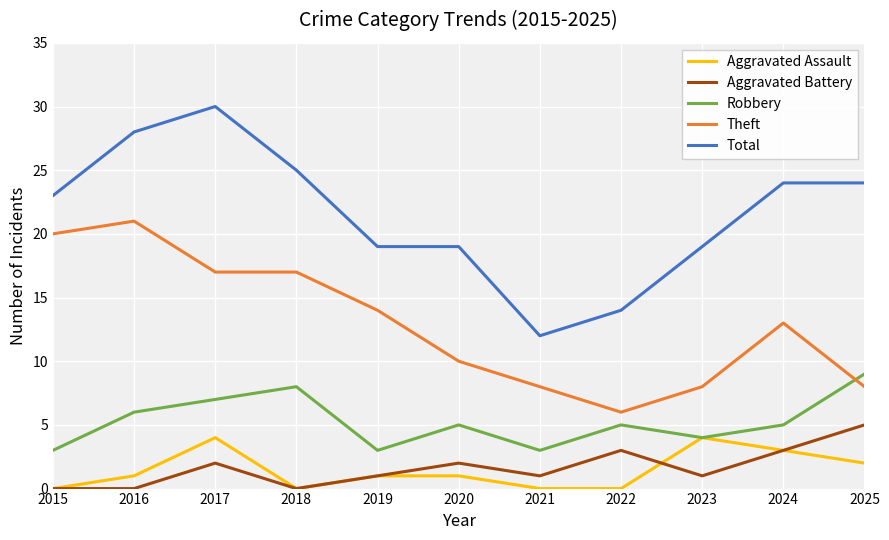

How many categories are shown in the chart?

11